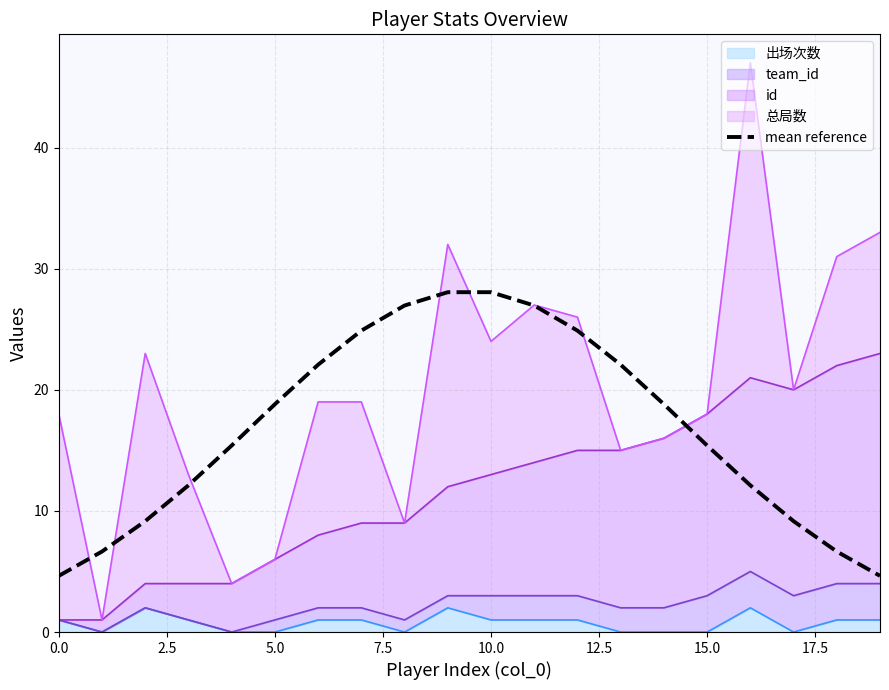

What is the difference between the second highest and minimum values?

23.4